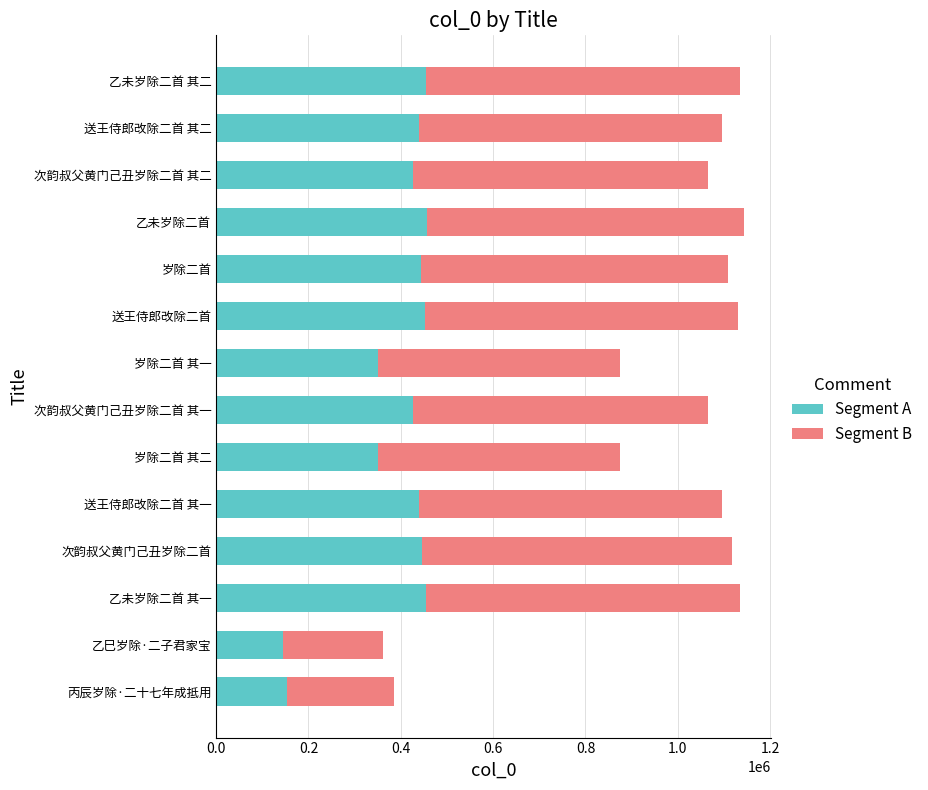

What is the difference between the maximum and second lowest values in the Segment A series?

303817